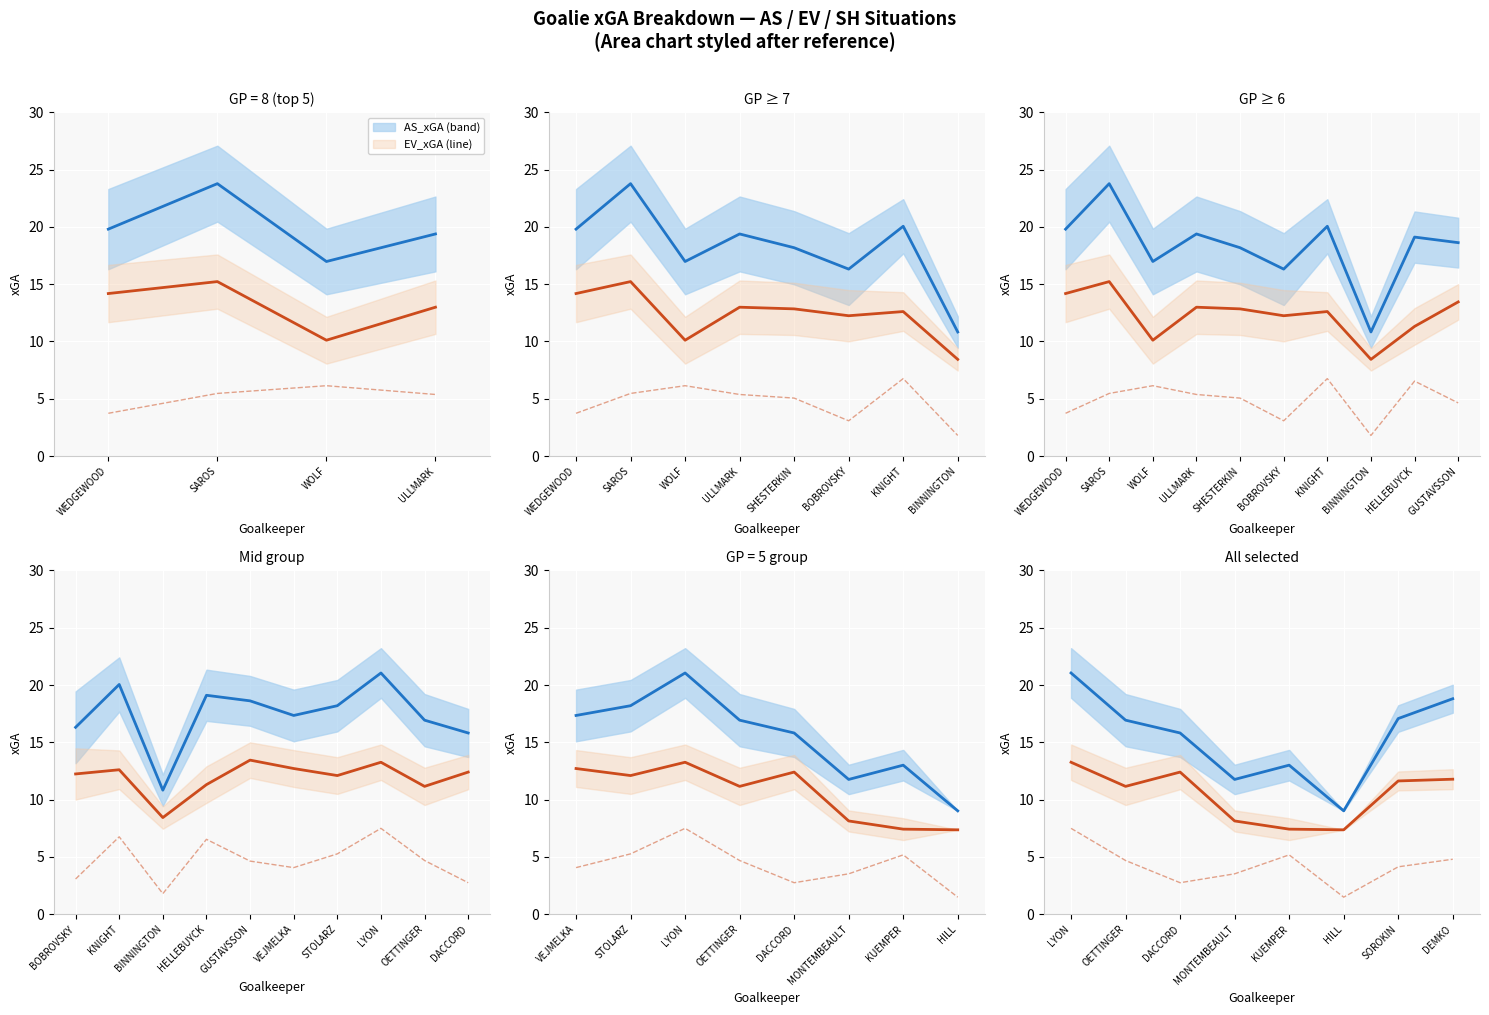

What position from the left is OETTINGER?

2